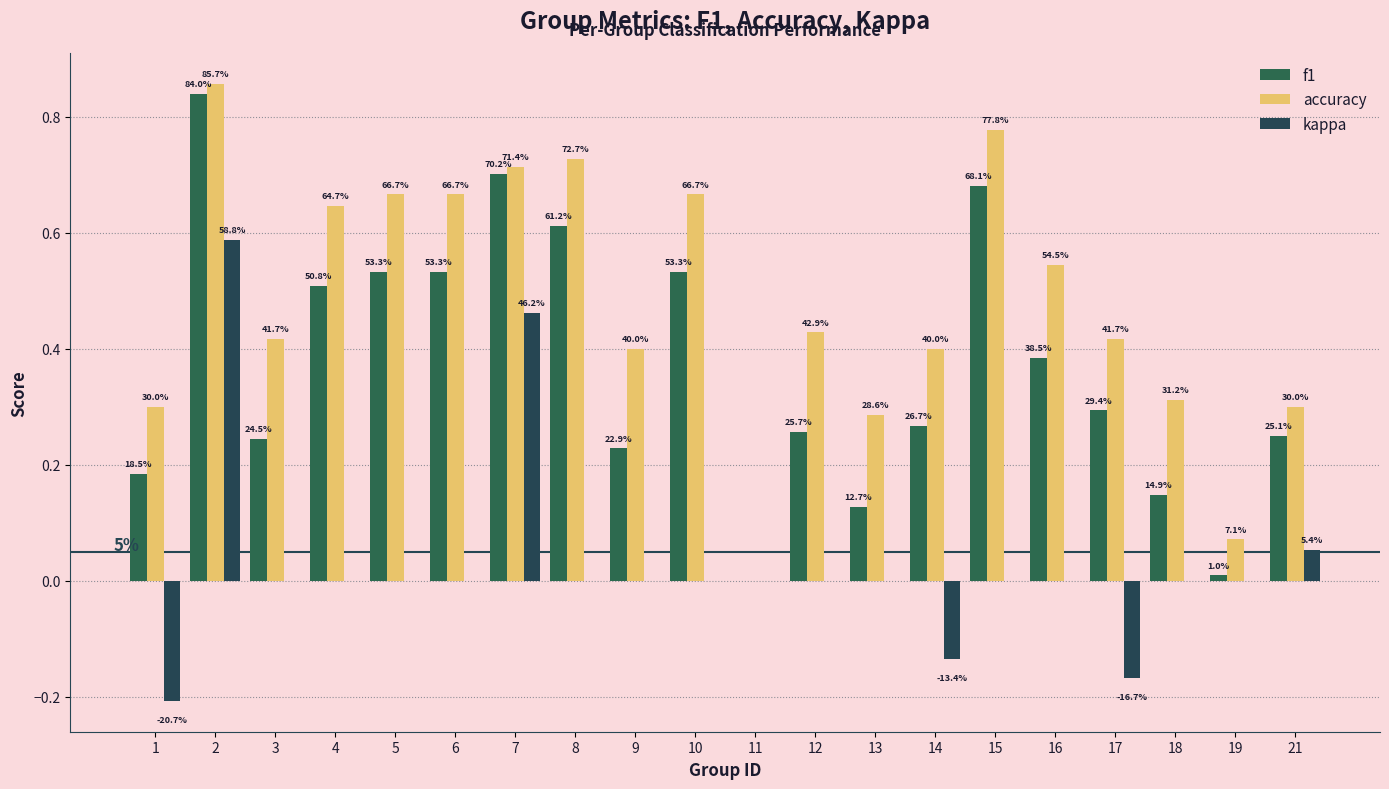

Is it true that accuracy equals 0.7 at 9?

False